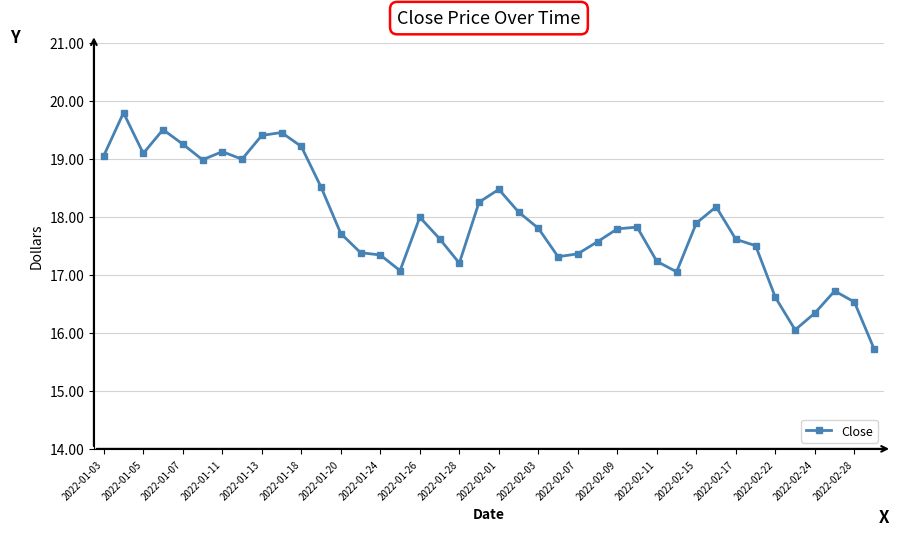

True or false: the data has more than 1 interior local peaks.

True